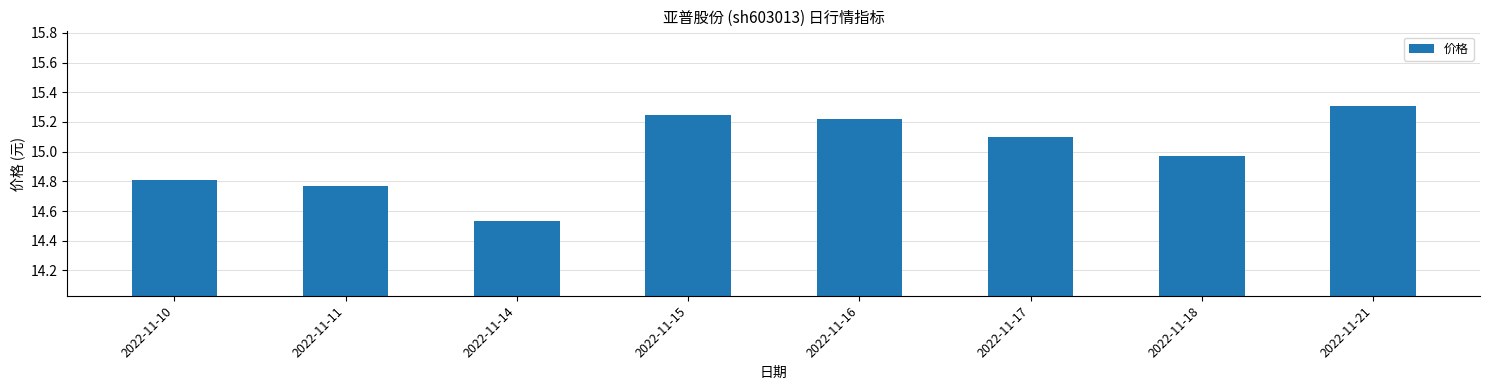

The chart shows a value of 23.5 at 2022-11-17. True or false?

False